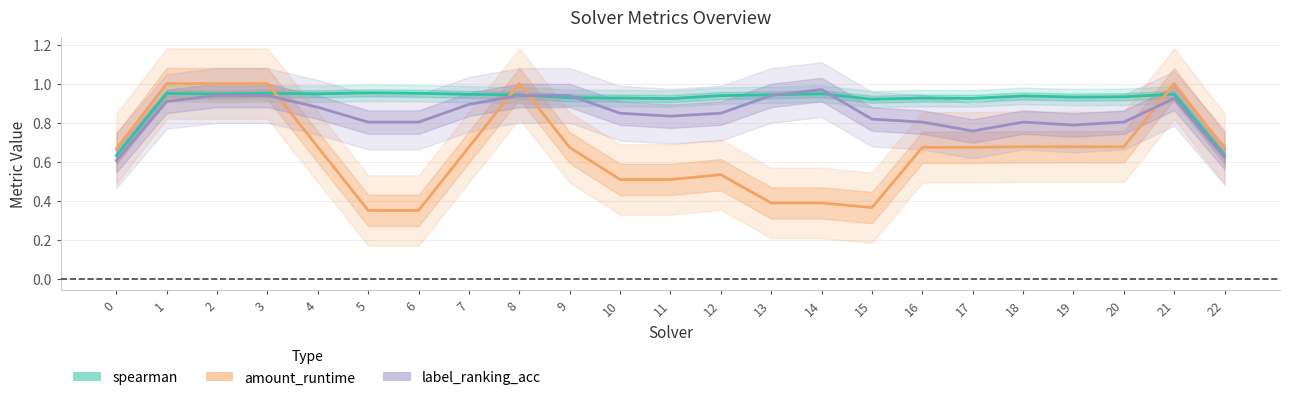

True or false: amount_runtime has more than 0 interior local peaks.

True